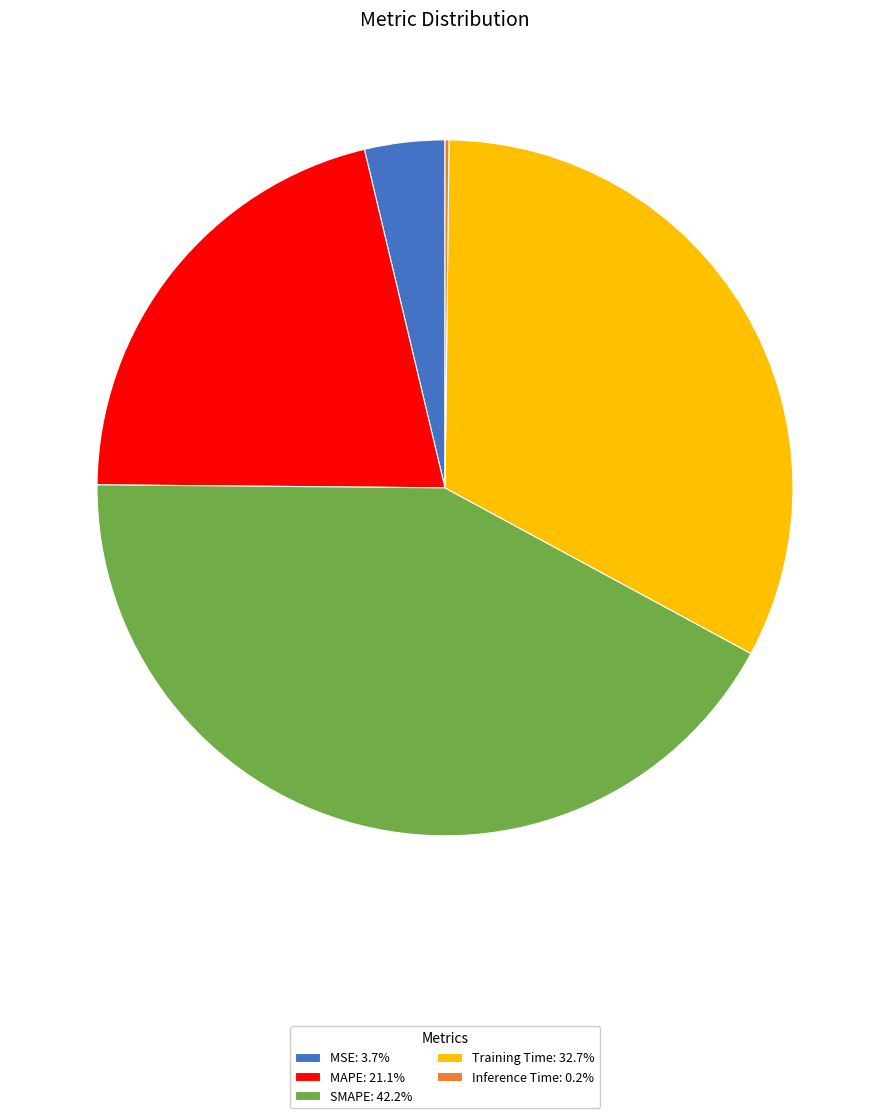

Do MAPE: 21.1% and Training Time: 32.7% together represent more than half of the pie?

Yes